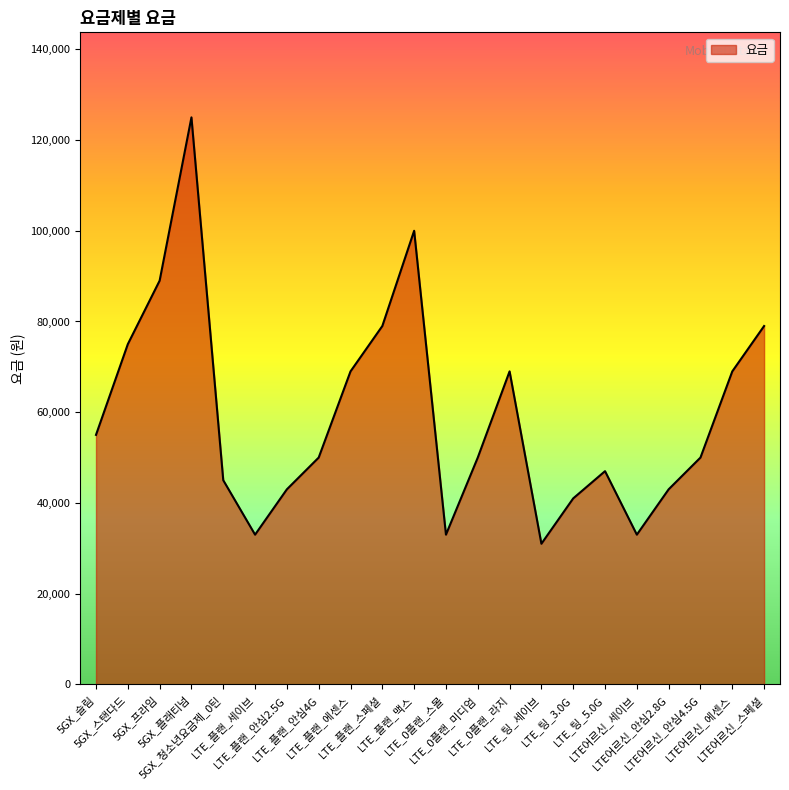

What is the minimum value shown in the chart?

31000